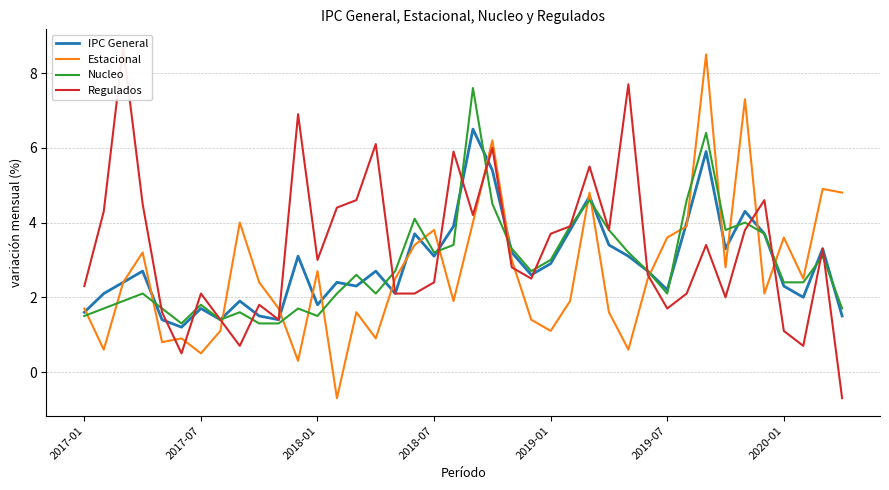

True or false: IPC General has a value of 1.0 at 2017-01.

False